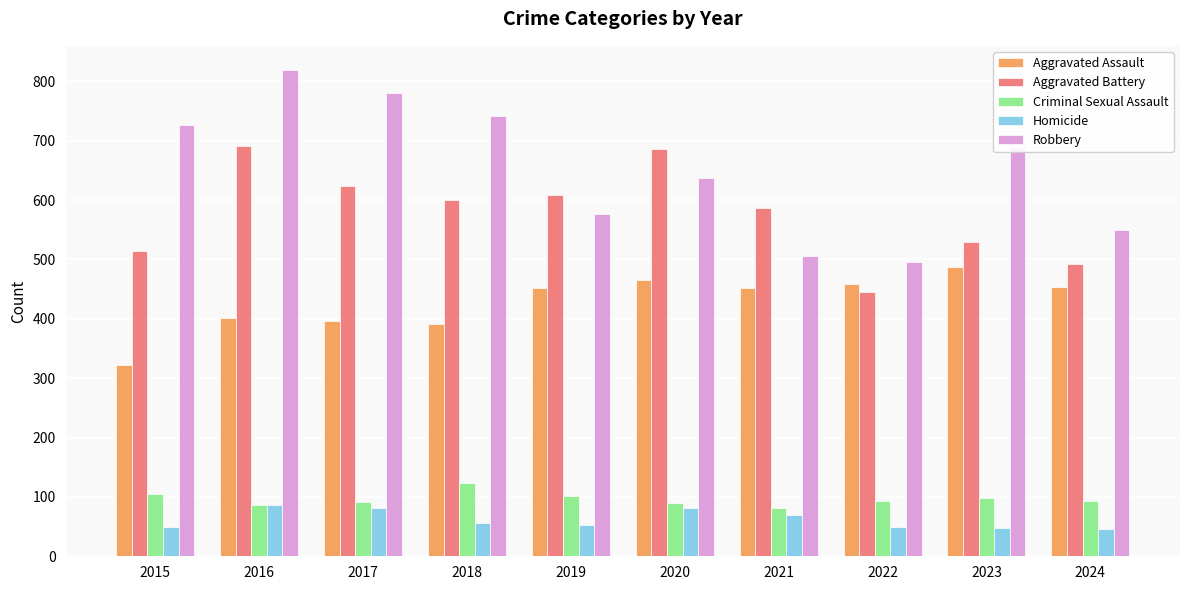

Is it true that Robbery equals 637 at 2020?

True